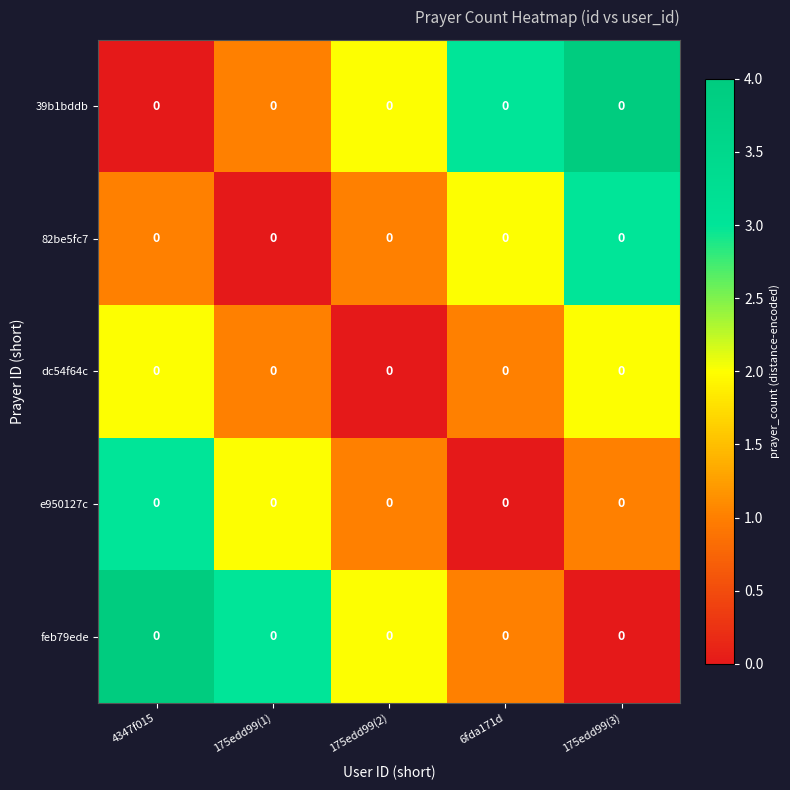

At 175edd99(2), list the series in order from largest to smallest.

39b1bddb, feb79ede, 82be5fc7, e950127c, dc54f64c